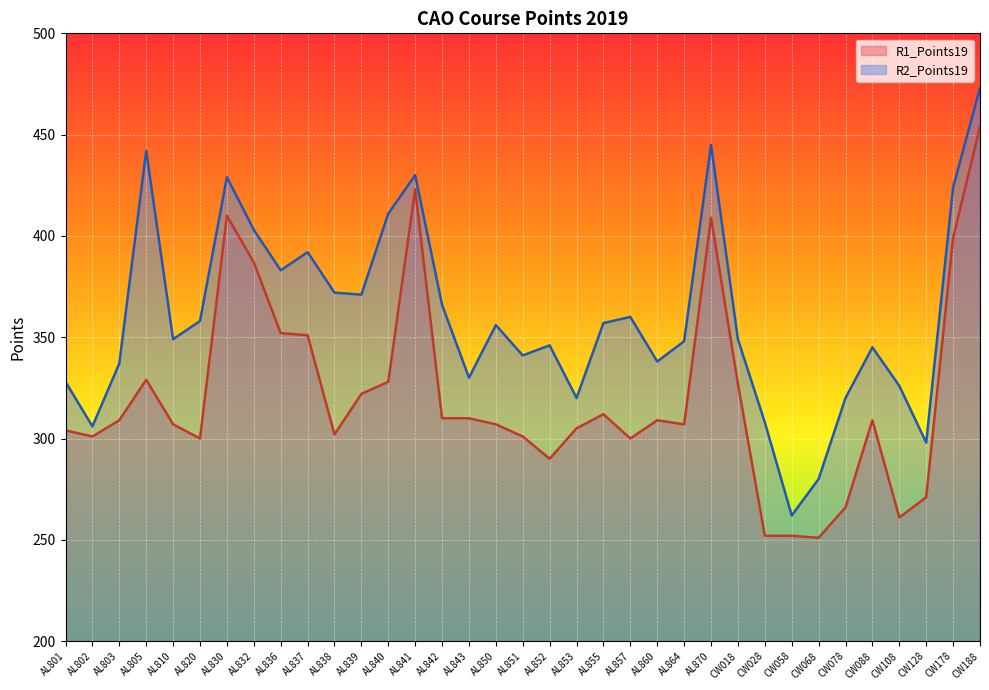

Is the value of R2_Points19 at AL852 greater than the value of R1_Points19 at AL830?

No